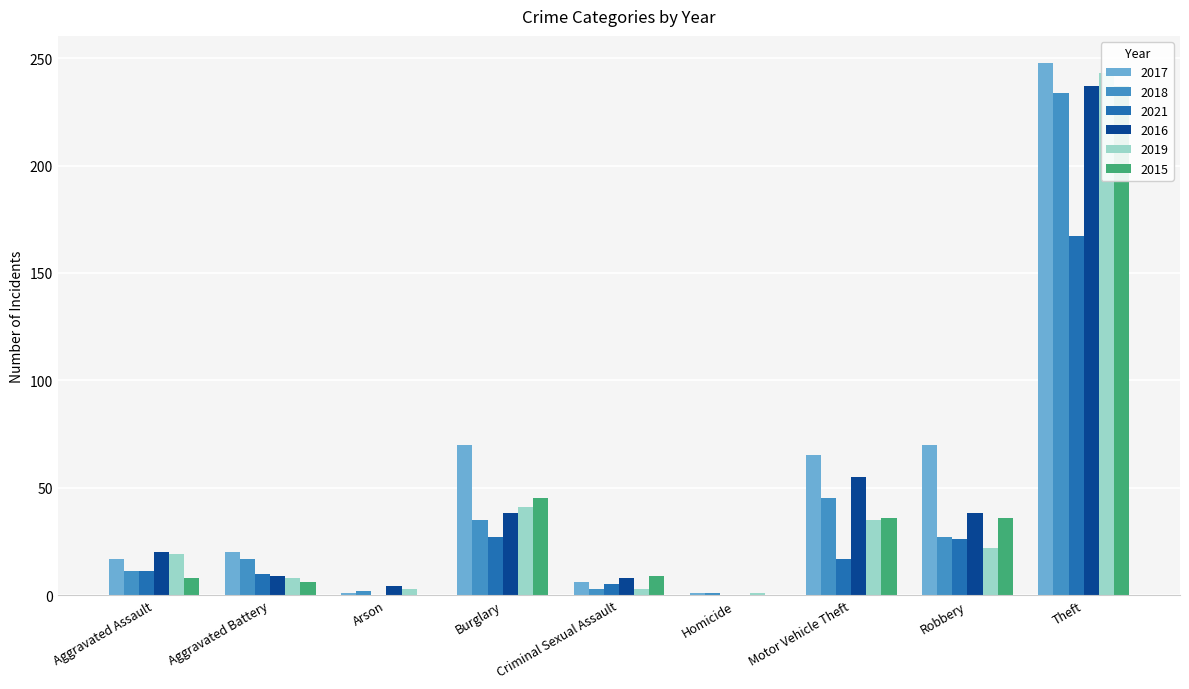

What is the label of the 1st bar from the left?

Aggravated Assault